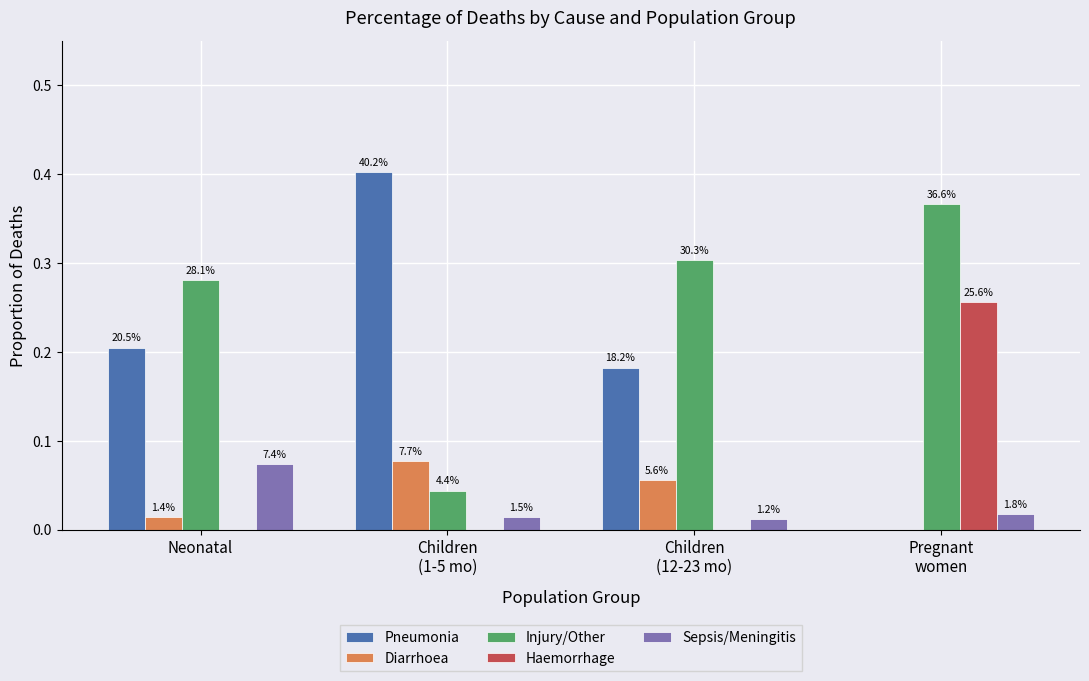

What is the label of the 2nd bar from the right?

Children
(12-23 mo)